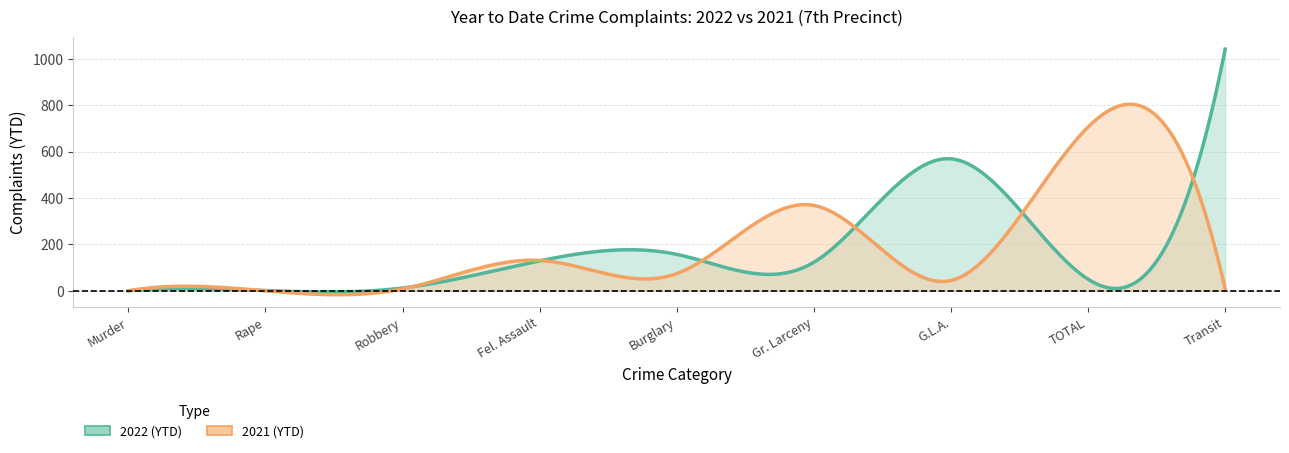

What is the total value across all series at Rape?

1